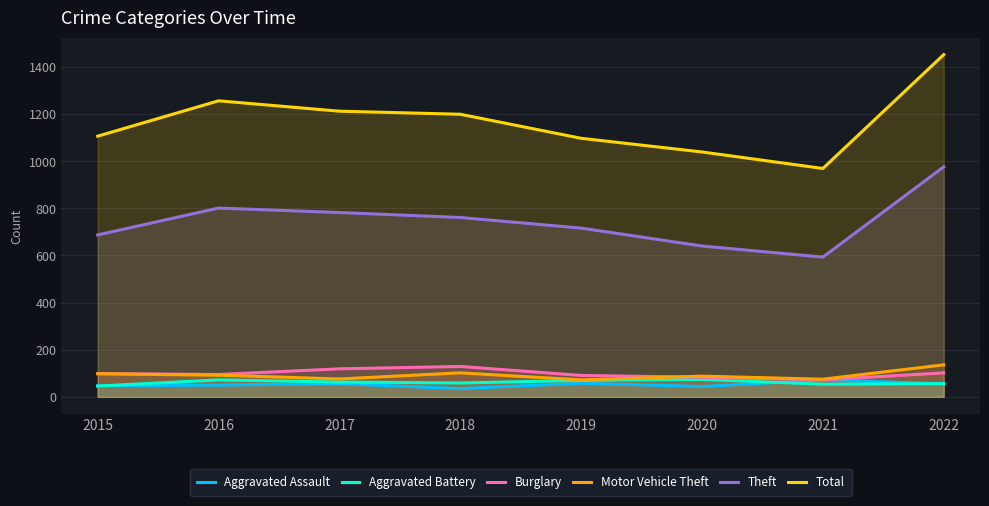

Is it true that Theft equals 1136 at 2016?

False